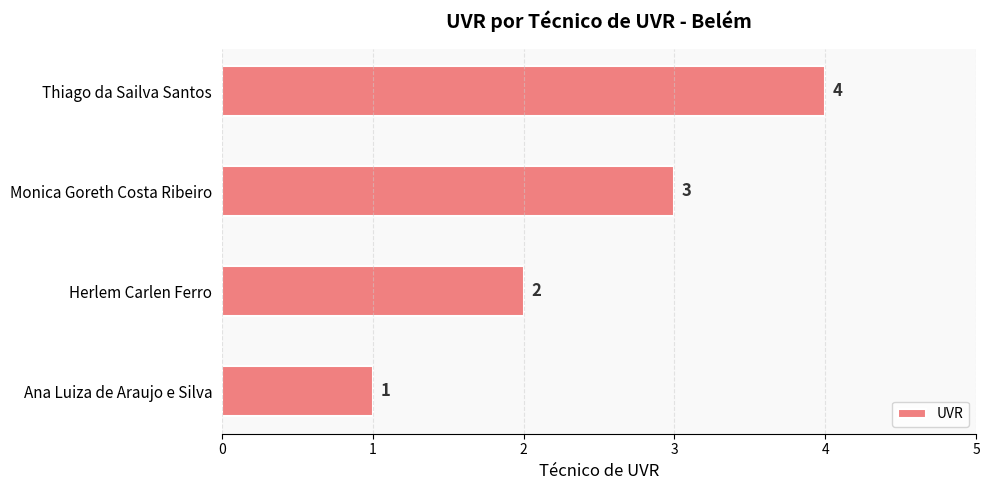

The value at Ana Luiza de Araujo e Silva is 1. True or false?

True